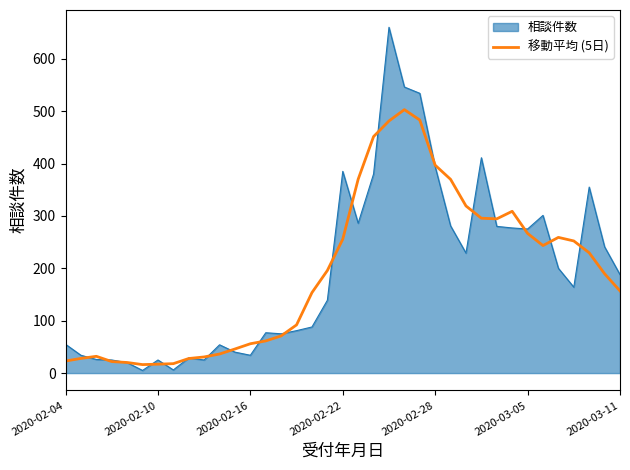

What is the lowest value of the 移動平均 (5日) series?

16.2